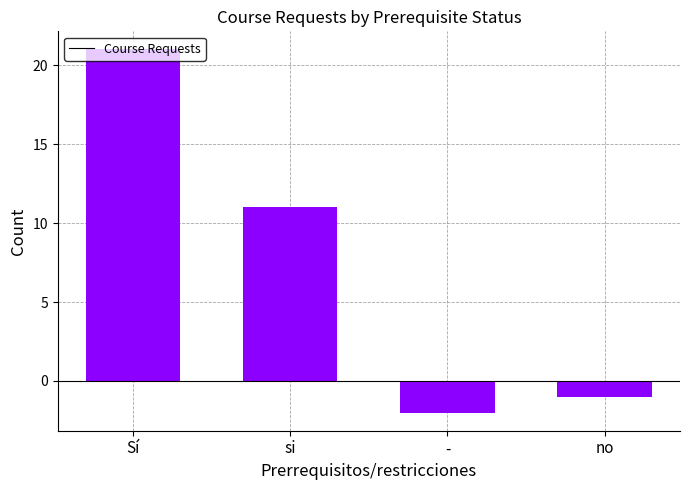

What is the average value?

7